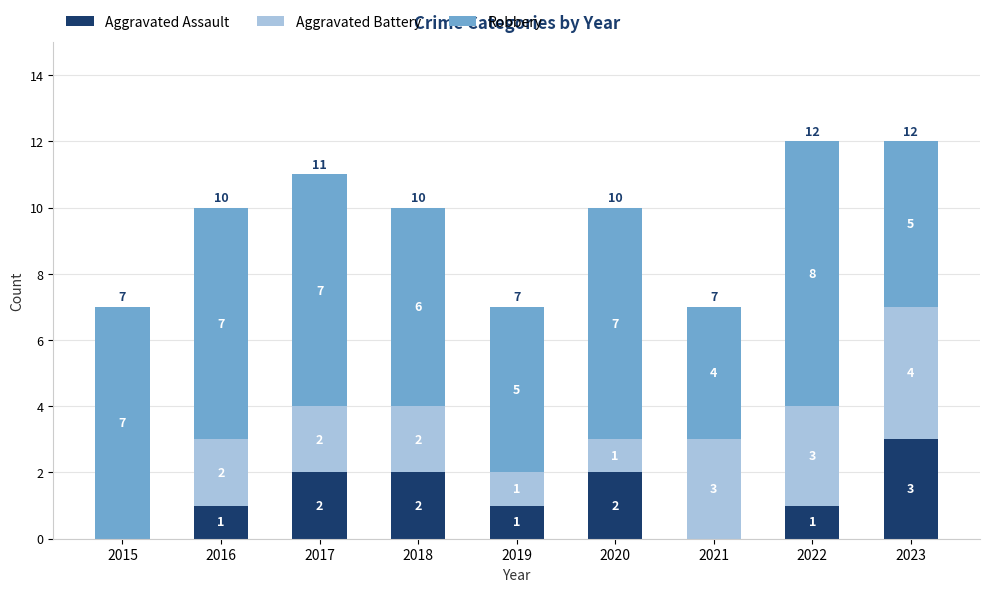

True or false: Aggravated Assault has a value of 1 at 2018.

False